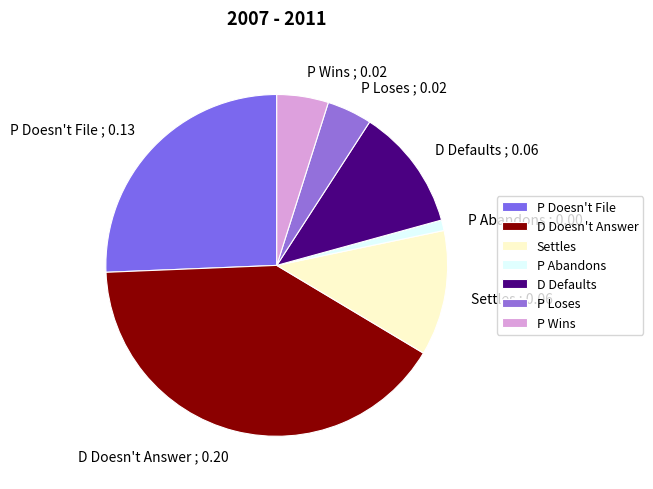

True or false: D Doesn't Answer accounts for 41% of the total.

True